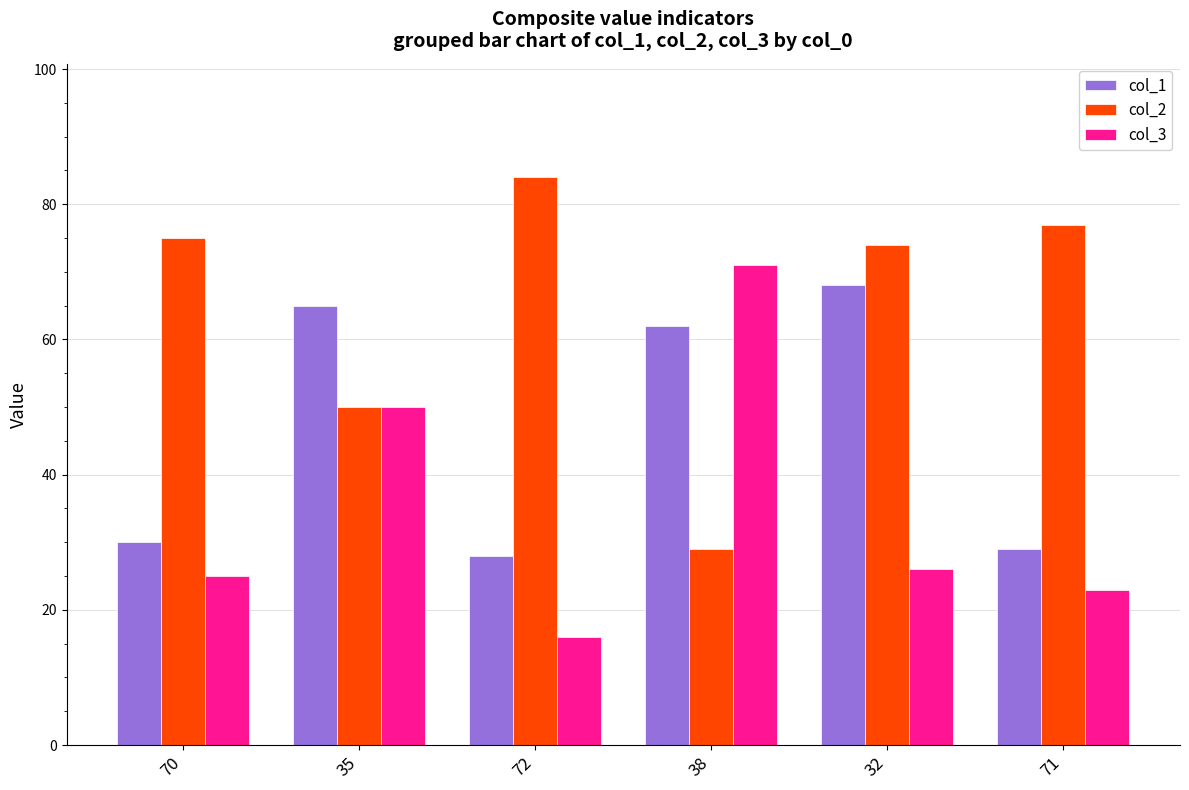

What is the label of the 6th bar from the left?

71